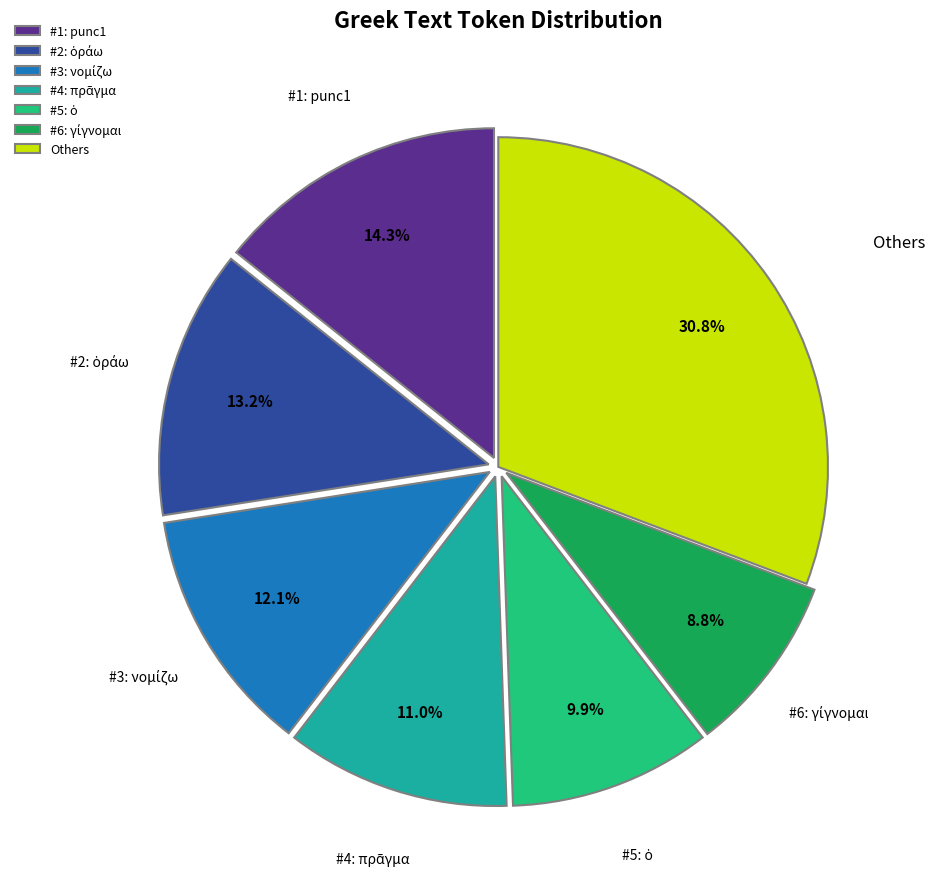

Is there a majority slice in this chart?

No